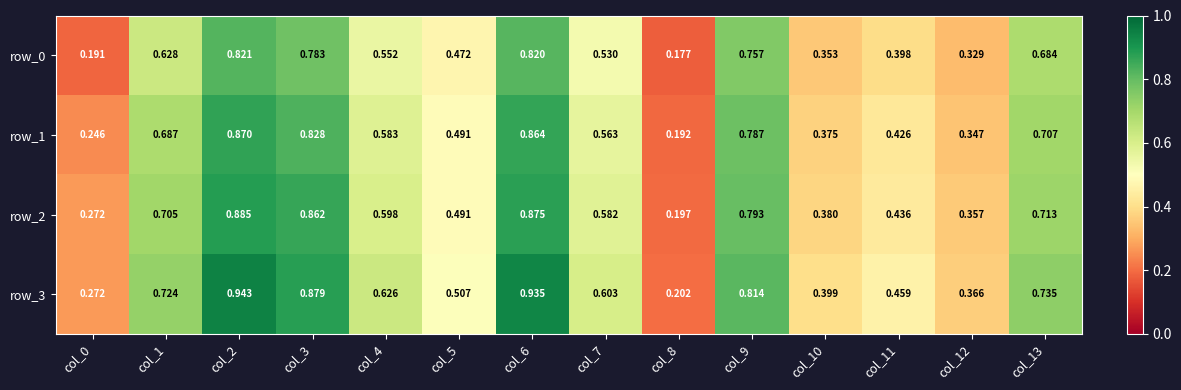

Rank the categories by row_0 value from lowest to highest.

col_8, col_0, col_12, col_10, col_11, col_5, col_7, col_4, col_1, col_13, col_9, col_3, col_6, col_2